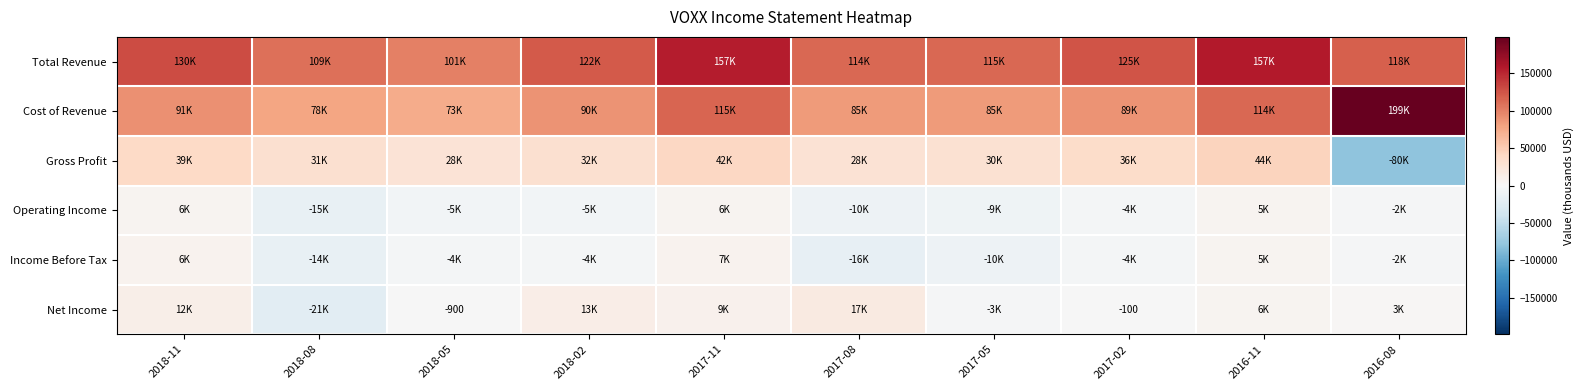

True or false: Net Income has a value of -100 at 2017-02.

True